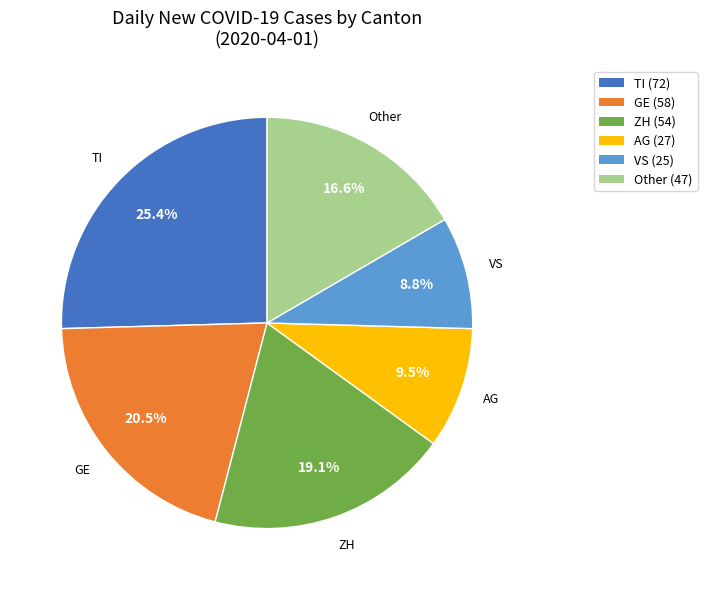

What is the smallest slice in the pie chart?

VS (25)